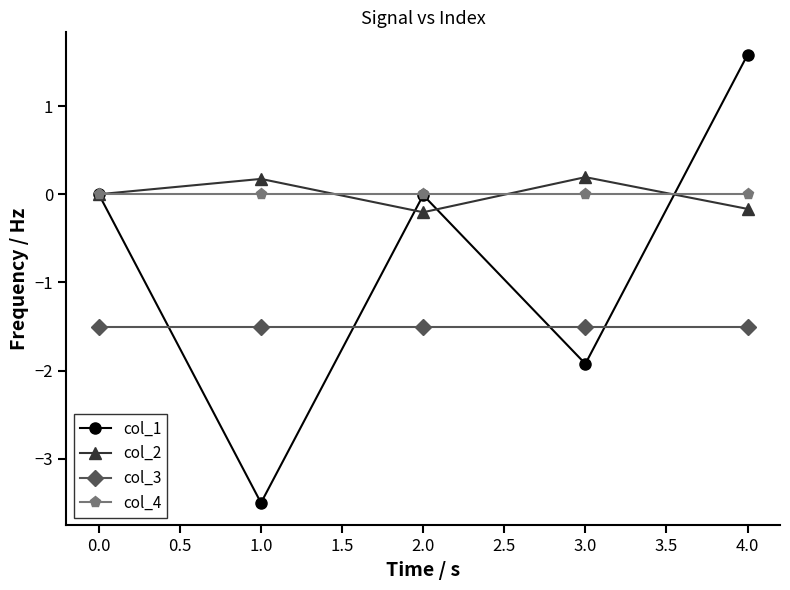

What are all the series names shown in the legend?

col_1, col_2, col_3, col_4